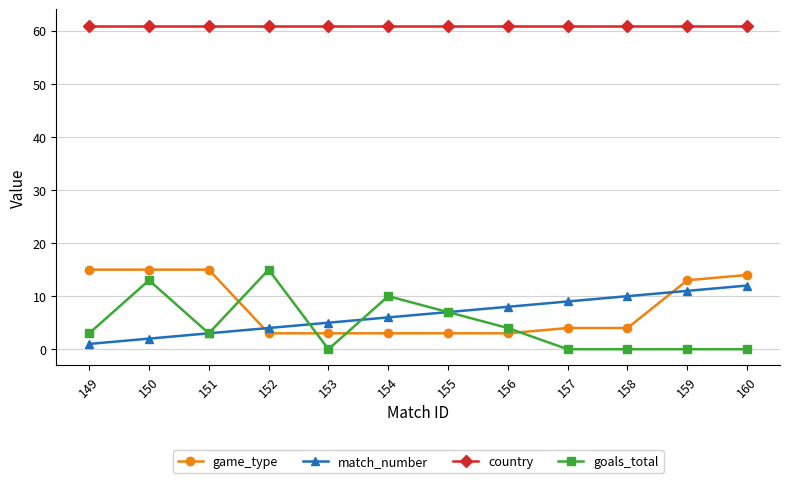

Between 156 and 157, which series saw the biggest shift?

goals_total